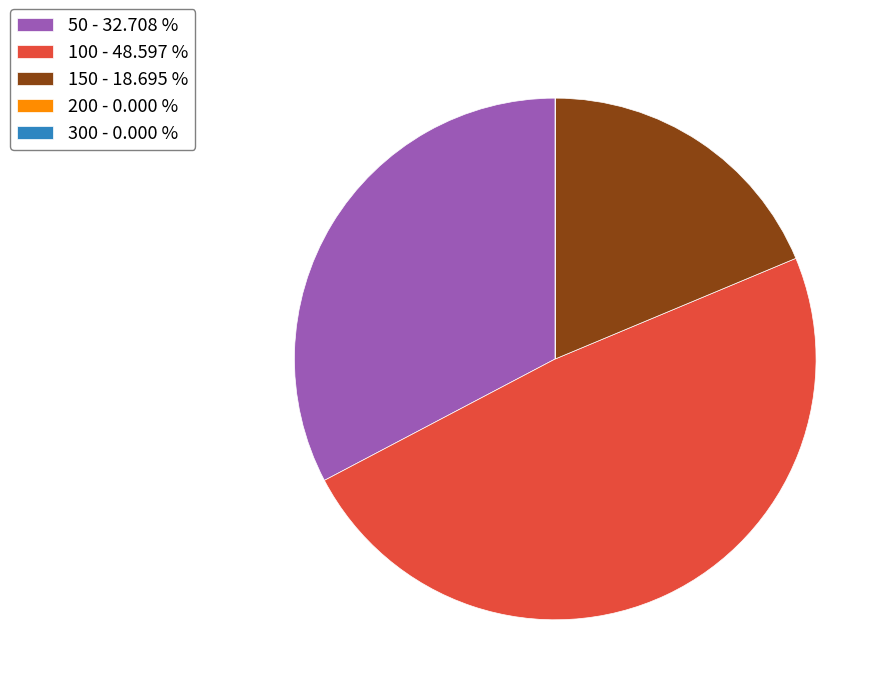

Does any single category account for the majority?

No